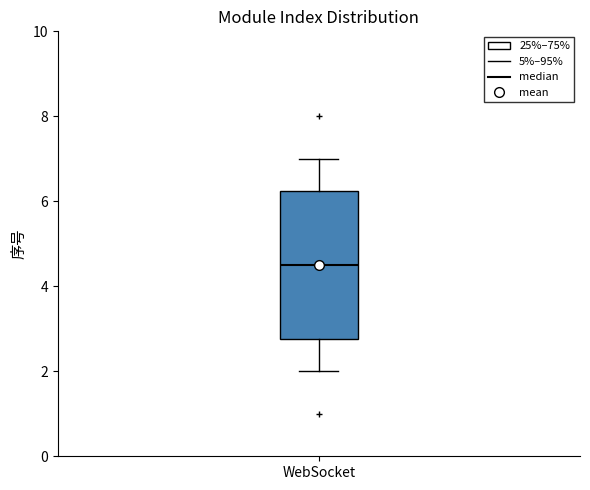

Read this box plot against the y-axis: the position of the median line, the range covered by the box, and the ends of both whiskers. The values are not printed on the chart, so give them approximately, as read against the axis.

median 4.6, box 2.8 to 6.2, whiskers 2.0 to 7.0